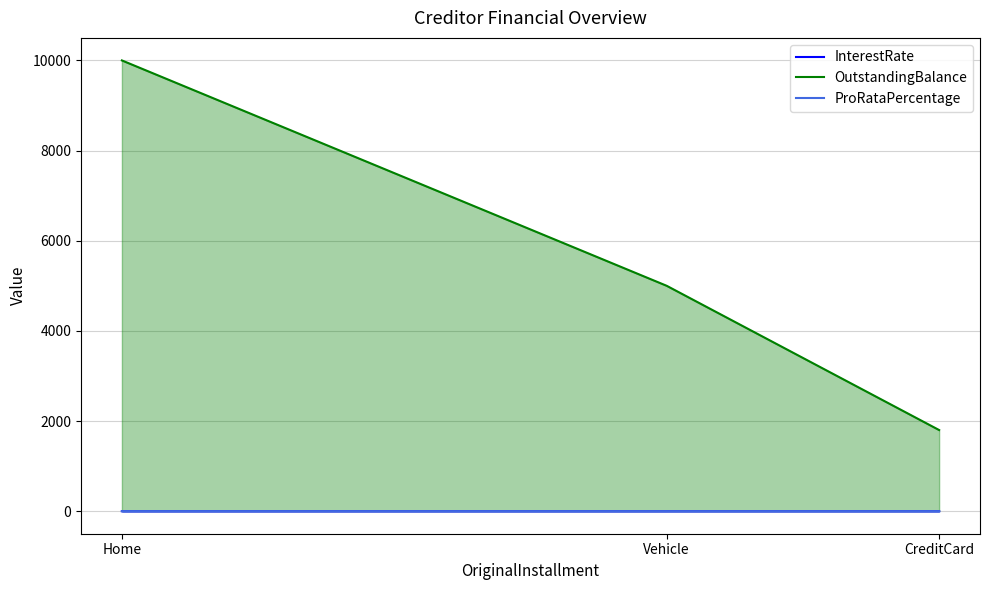

What is the sum of the ProRataPercentage values at Vehicle and Home?

0.9